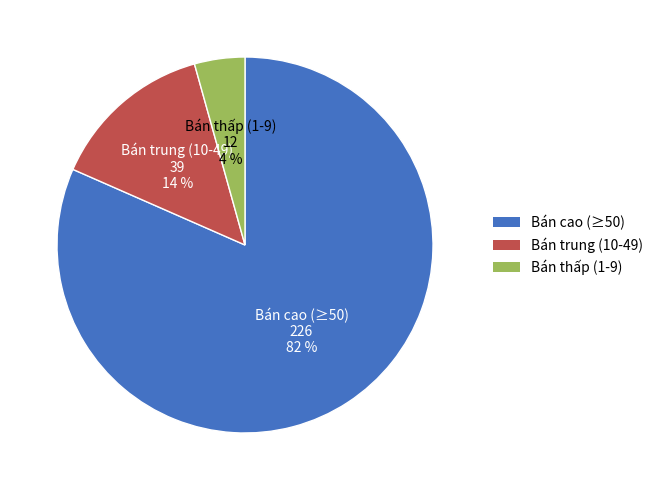

How many segments does this pie chart have?

3